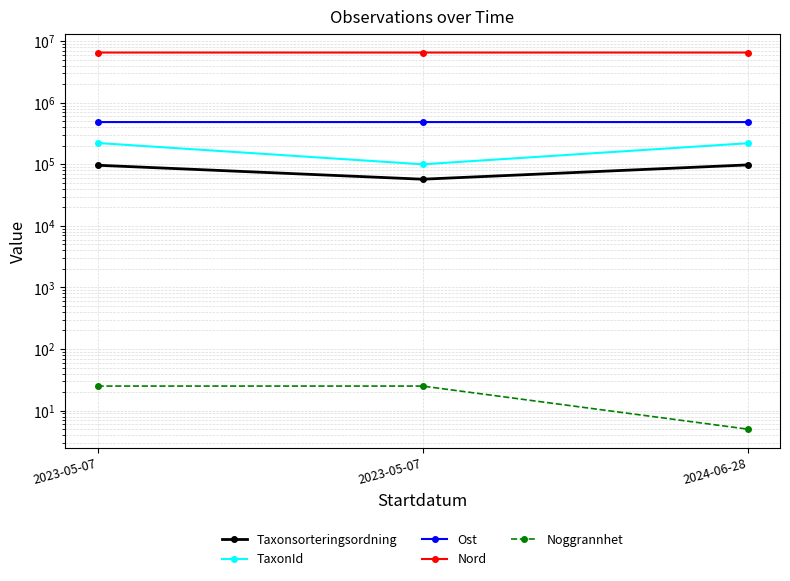

What are all the series names shown in the legend?

Taxonsorteringsordning, TaxonId, Ost, Nord, Noggrannhet